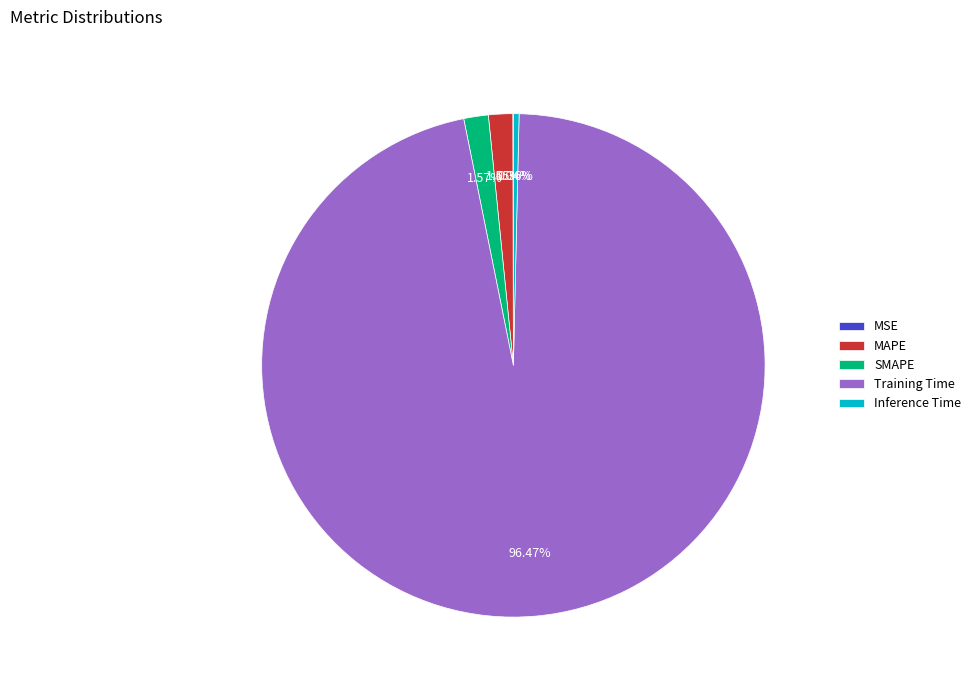

Which category accounts for the majority?

Training Time